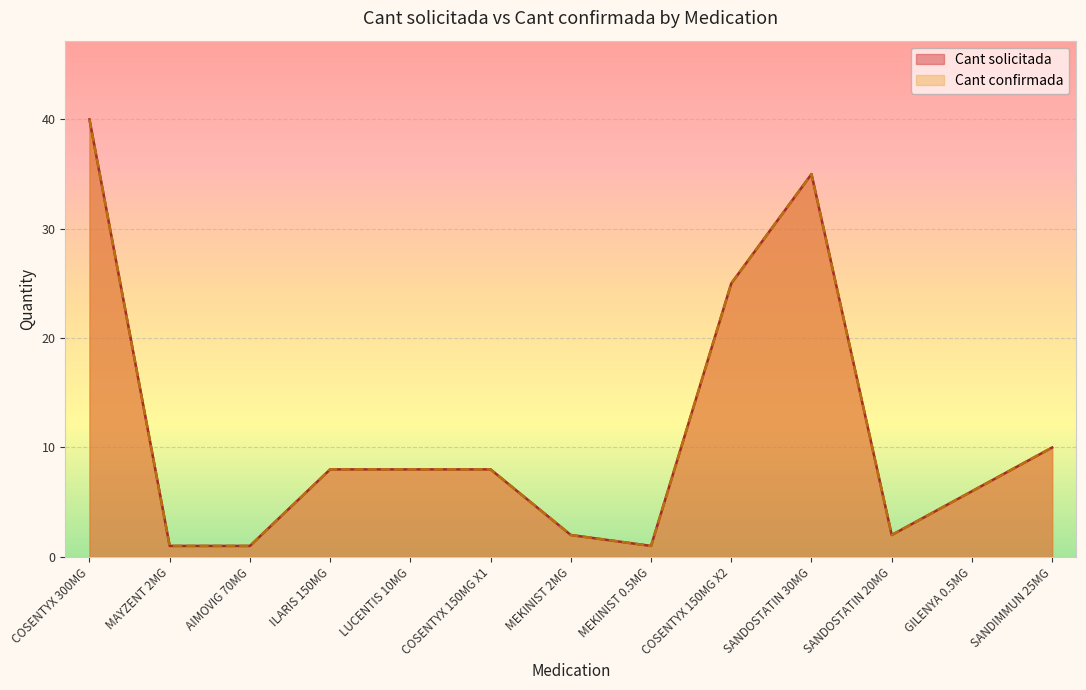

Count the number of data series in this chart.

2